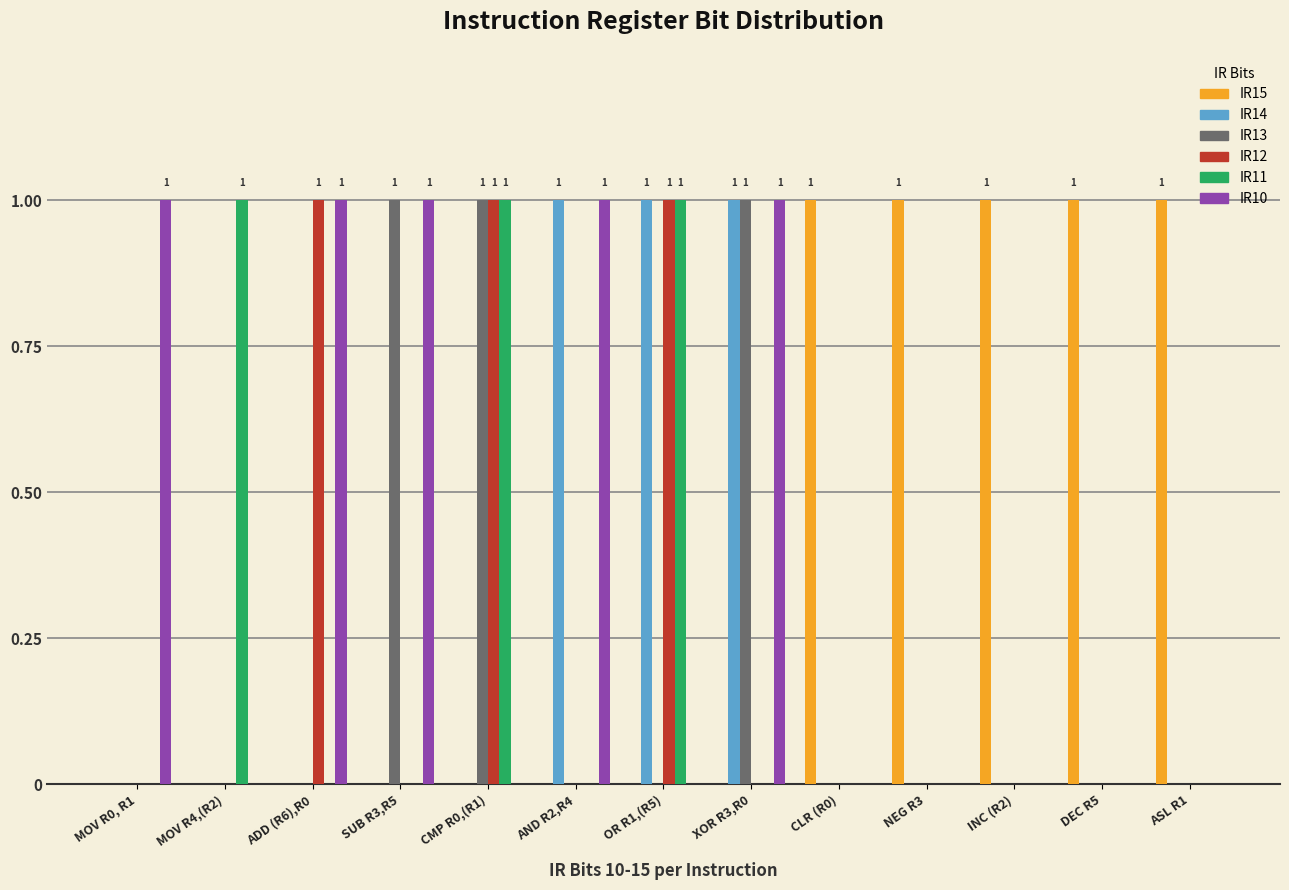

The IR13 series shows 0 at DEC R5. True or false?

True